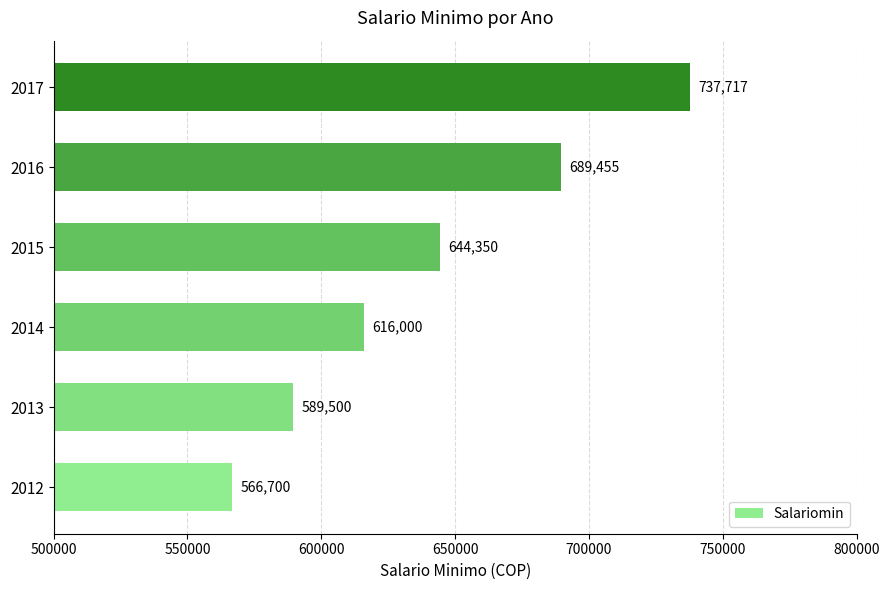

Reading bottom to top, transcribe all the data shown in this chart.

566700	589500	616000	644350	689455	737717